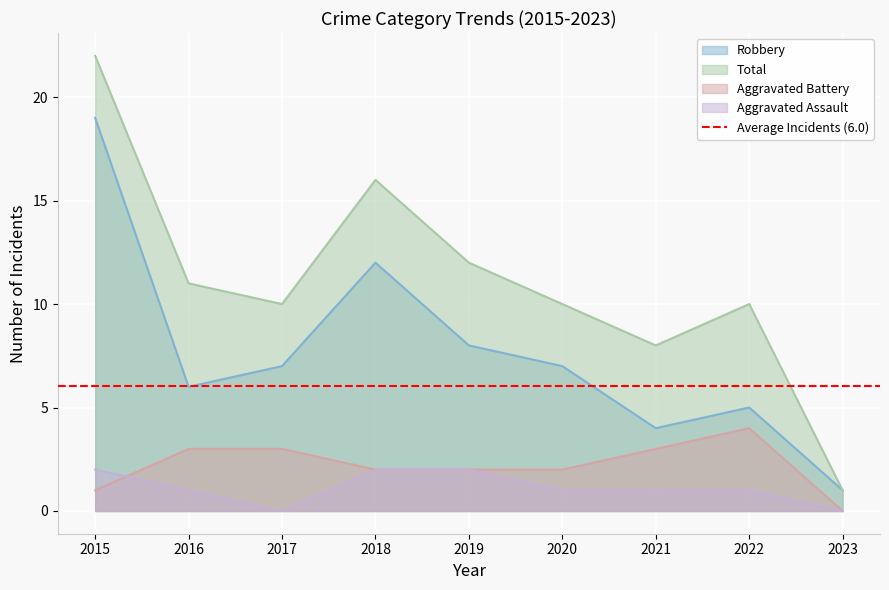

Is it true that Robbery equals 1 at 2023?

True